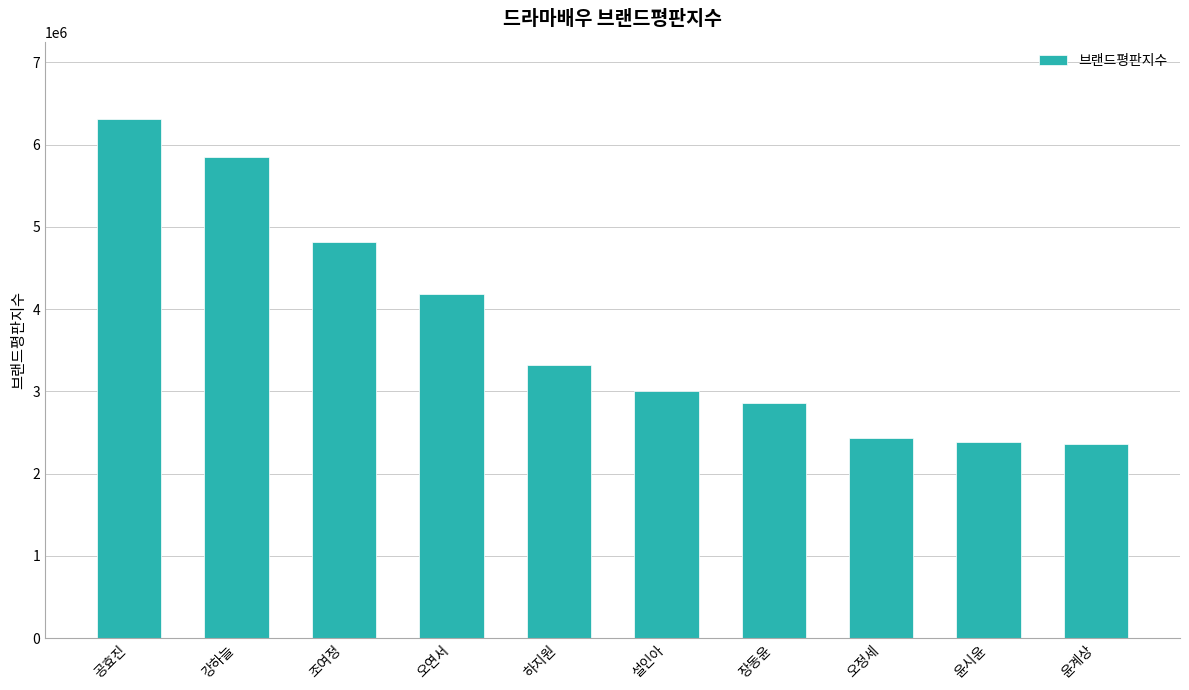

What is the average value?

3750848